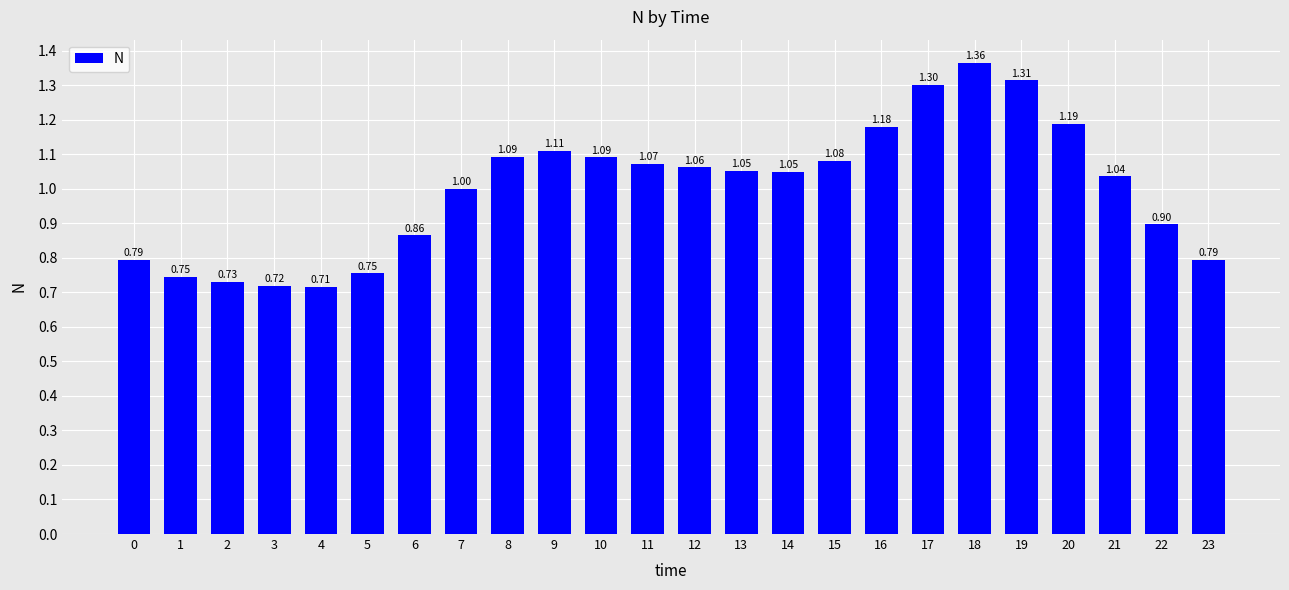

Which category has the highest value across all series?

18